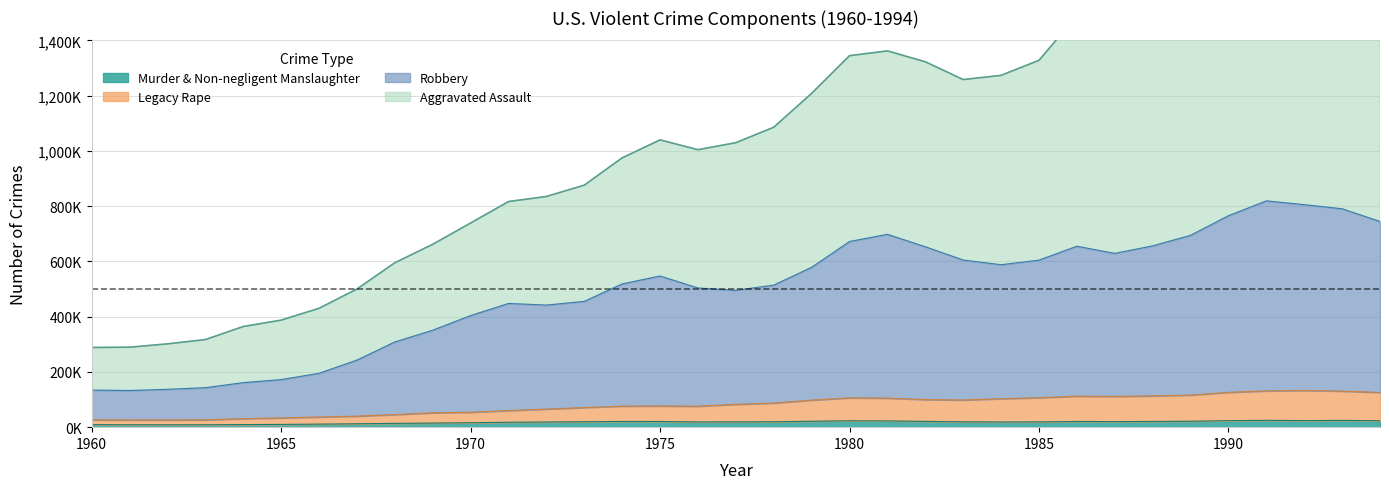

What is the maximum value shown in the chart?

1932274